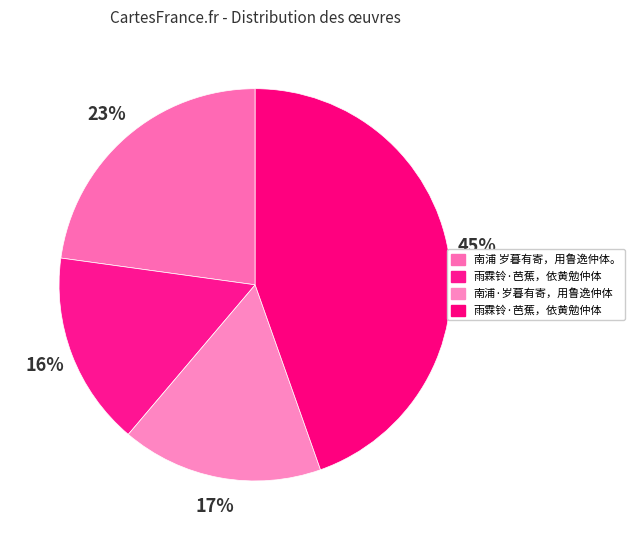

How many slices are in this pie chart?

4